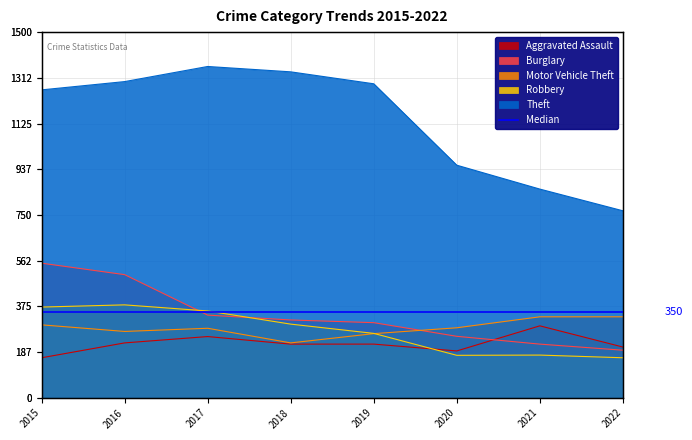

Is the value of Burglary at 2018 greater than the value of Theft at 2021?

No